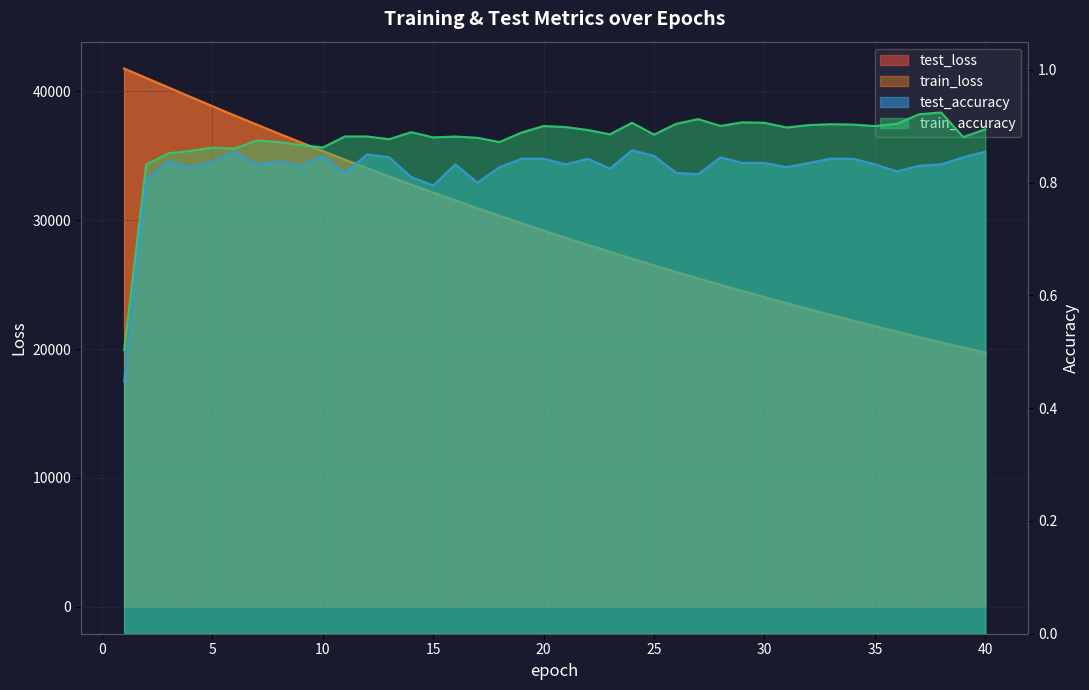

What is the difference between the second highest and second lowest values in the test_accuracy series?

0.1